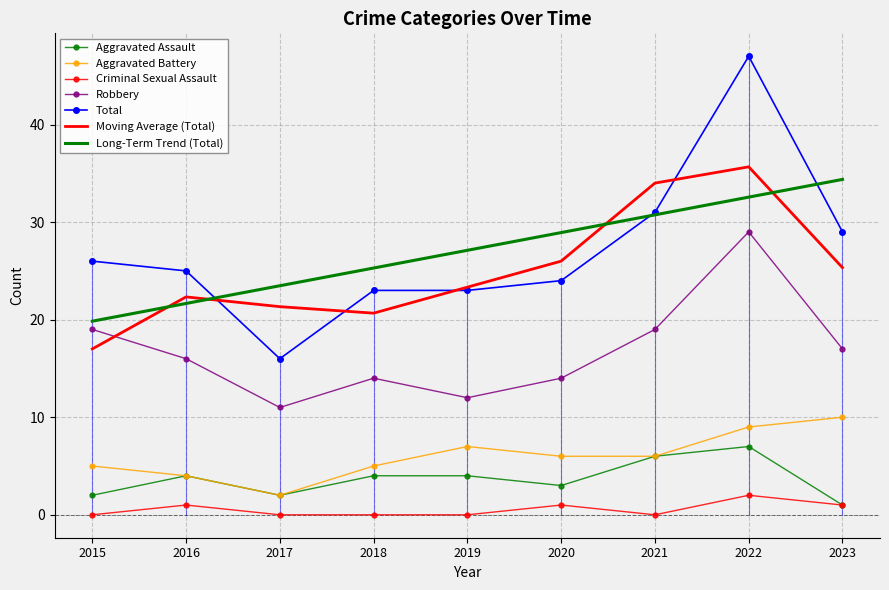

At which category is the sum across all series the highest?

2022